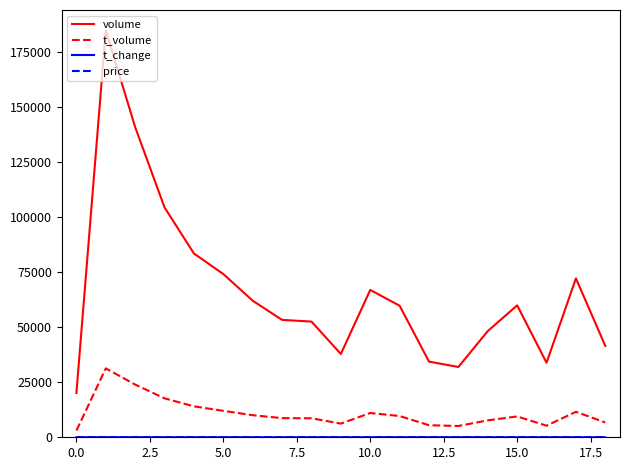

Which series has the largest total across all categories?

volume